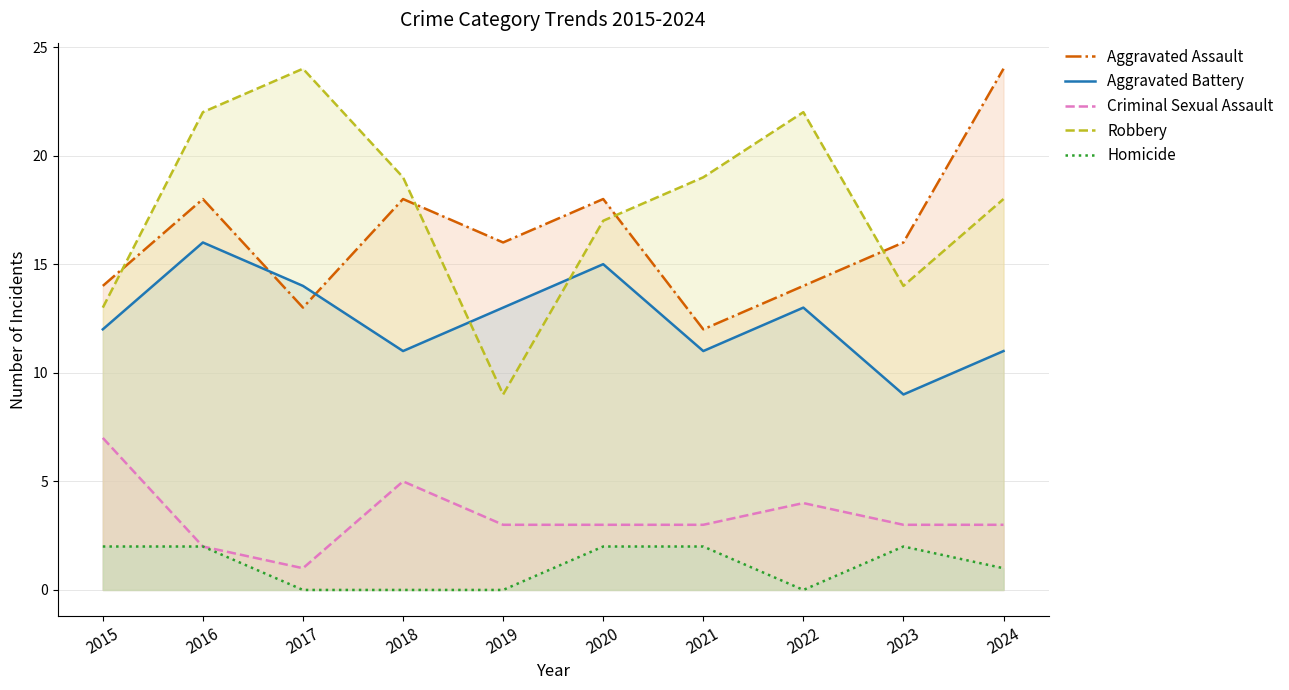

What is the value of the Homicide point at the 9th from the left?

2